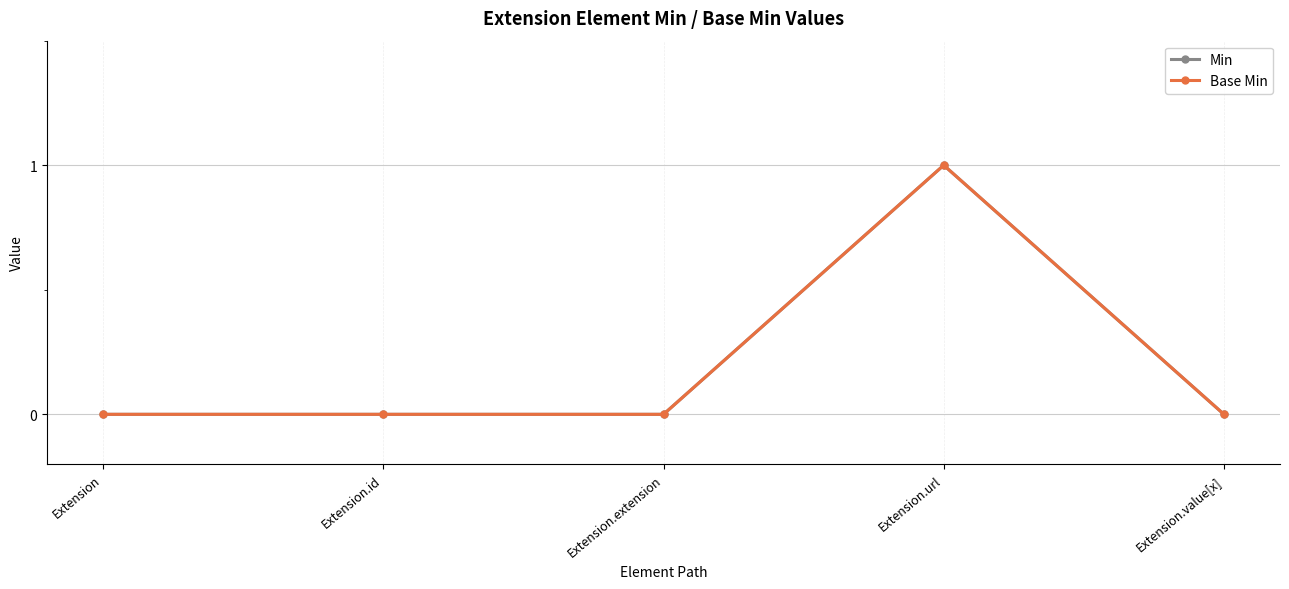

Does the chart have visible grid lines?

Yes